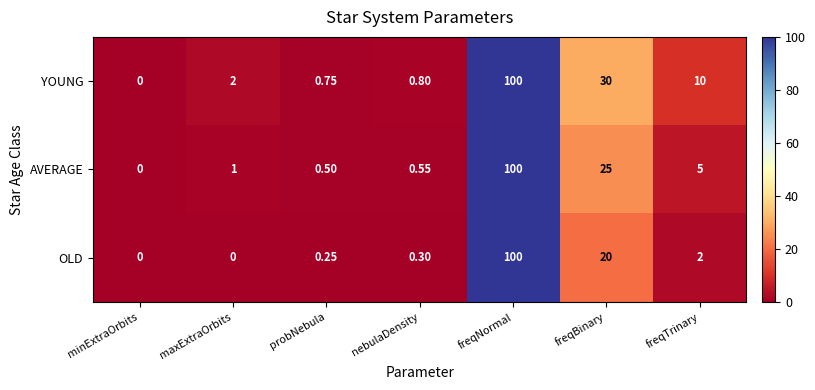

Which series has the largest total across all categories?

YOUNG